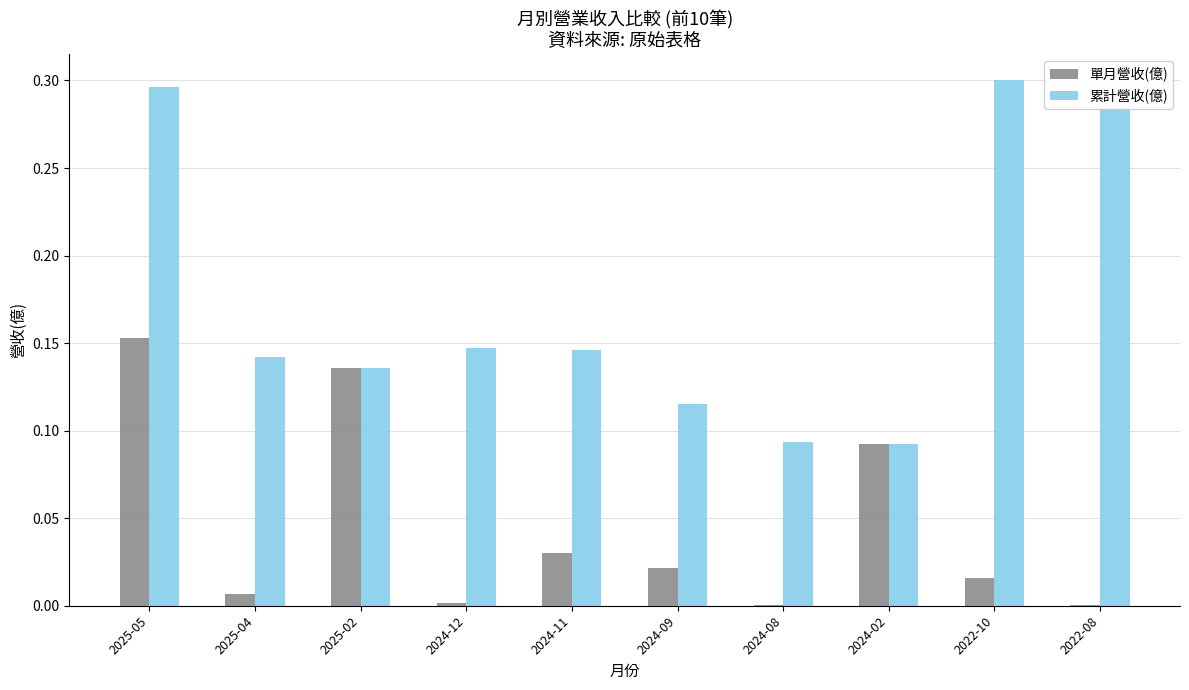

Are the bars grouped side by side (vs. stacked)?

Yes